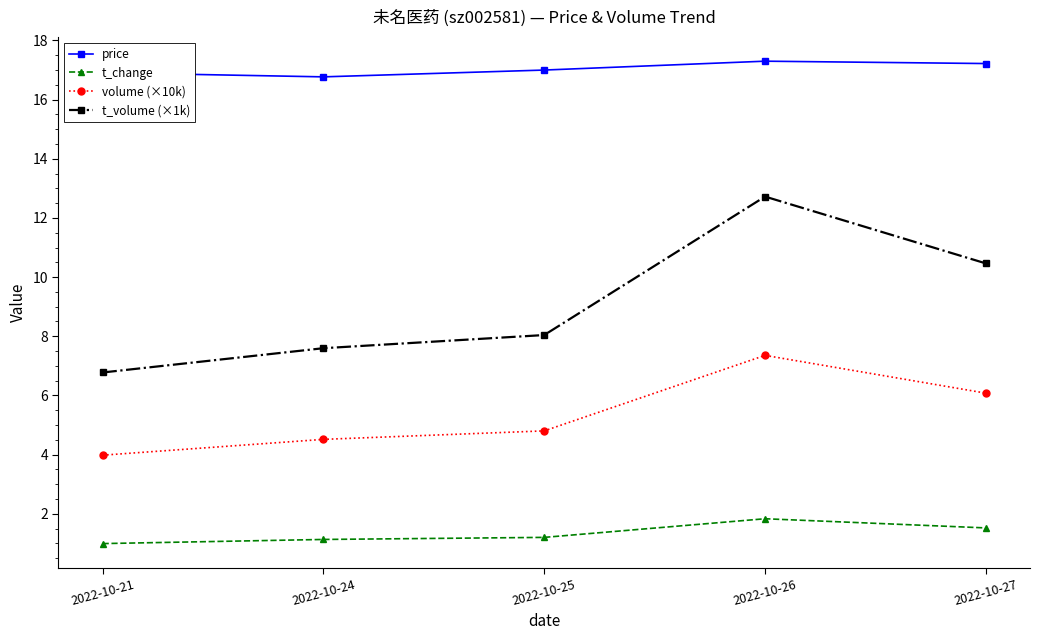

What is the sum of all t_change values?

6.7